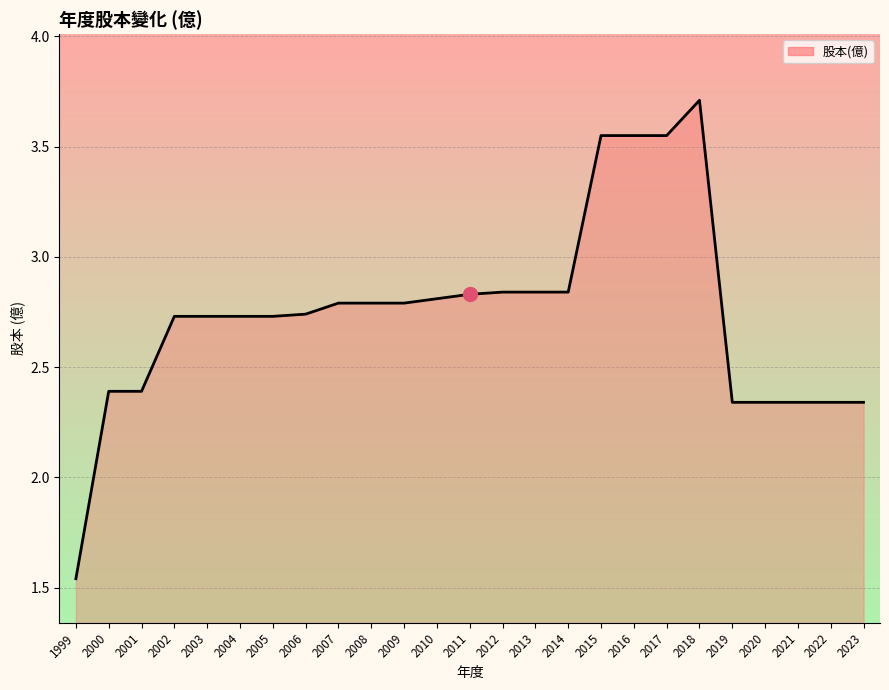

Between 2020 and 2016, which is larger?

2016